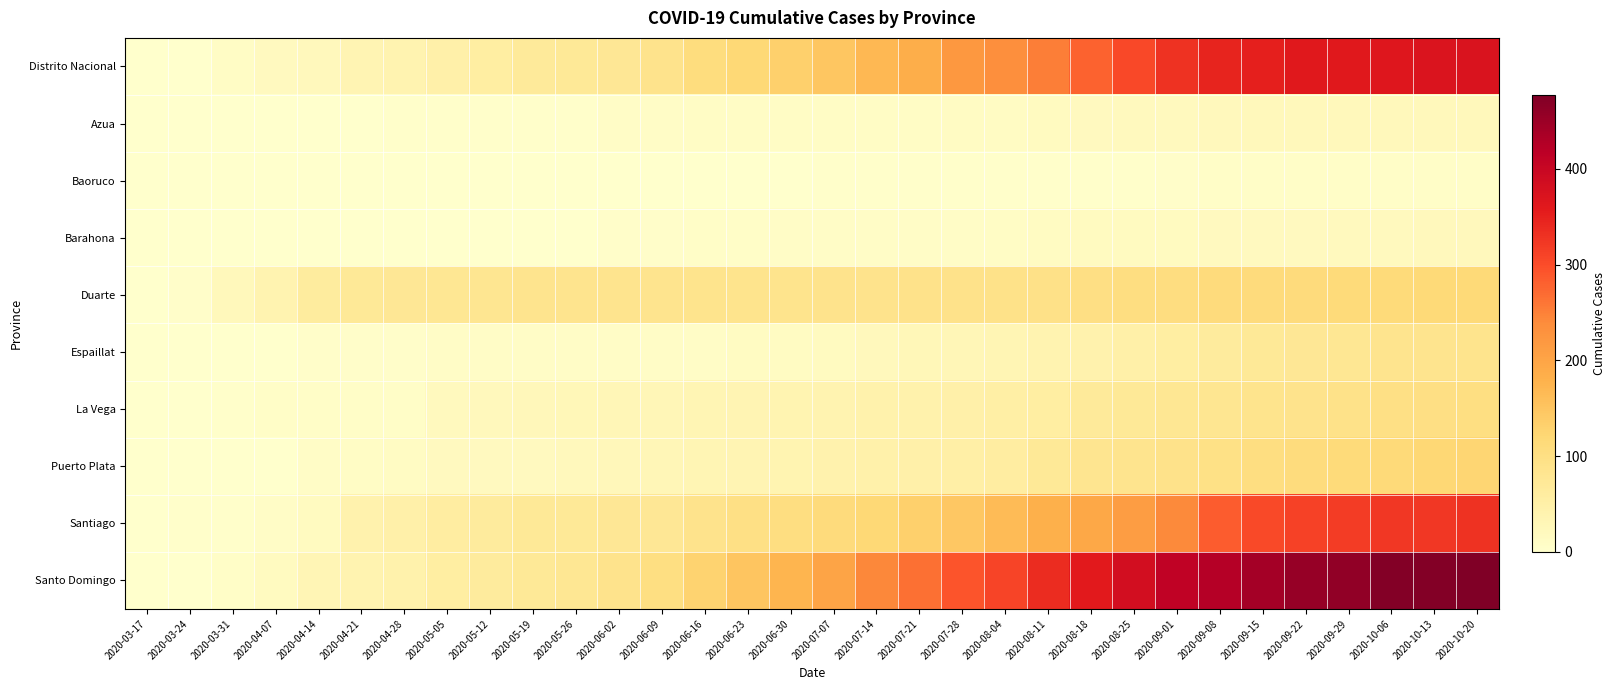

Which has a higher value, 2020-05-12 or 2020-05-19?

2020-05-19